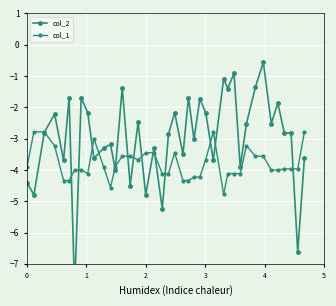

Which series has the largest total across all categories?

col_2